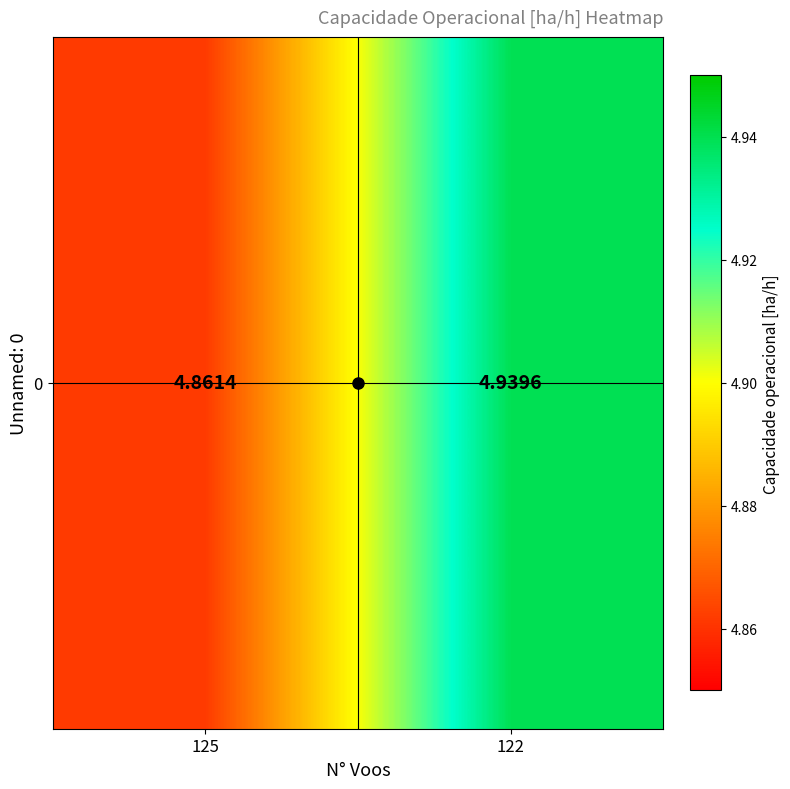

The value at 125 is 4.9. True or false?

True